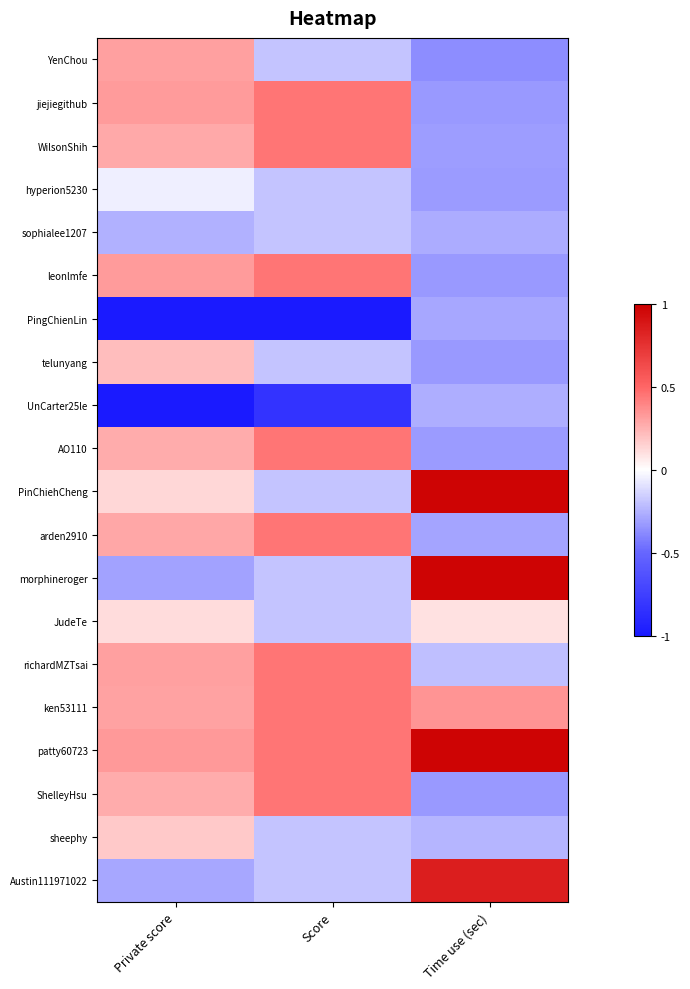

List the series in order of their peak value, lowest first.

PingChienLin, UnCarter25le, sophialee1207, hyperion5230, JudeTe, sheephy, telunyang, YenChou, jiejiegithub, WilsonShih, leonlmfe, AO110, arden2910, richardMZTsai, ken53111, ShelleyHsu, Austin111971022, PinChiehCheng, morphineroger, patty60723